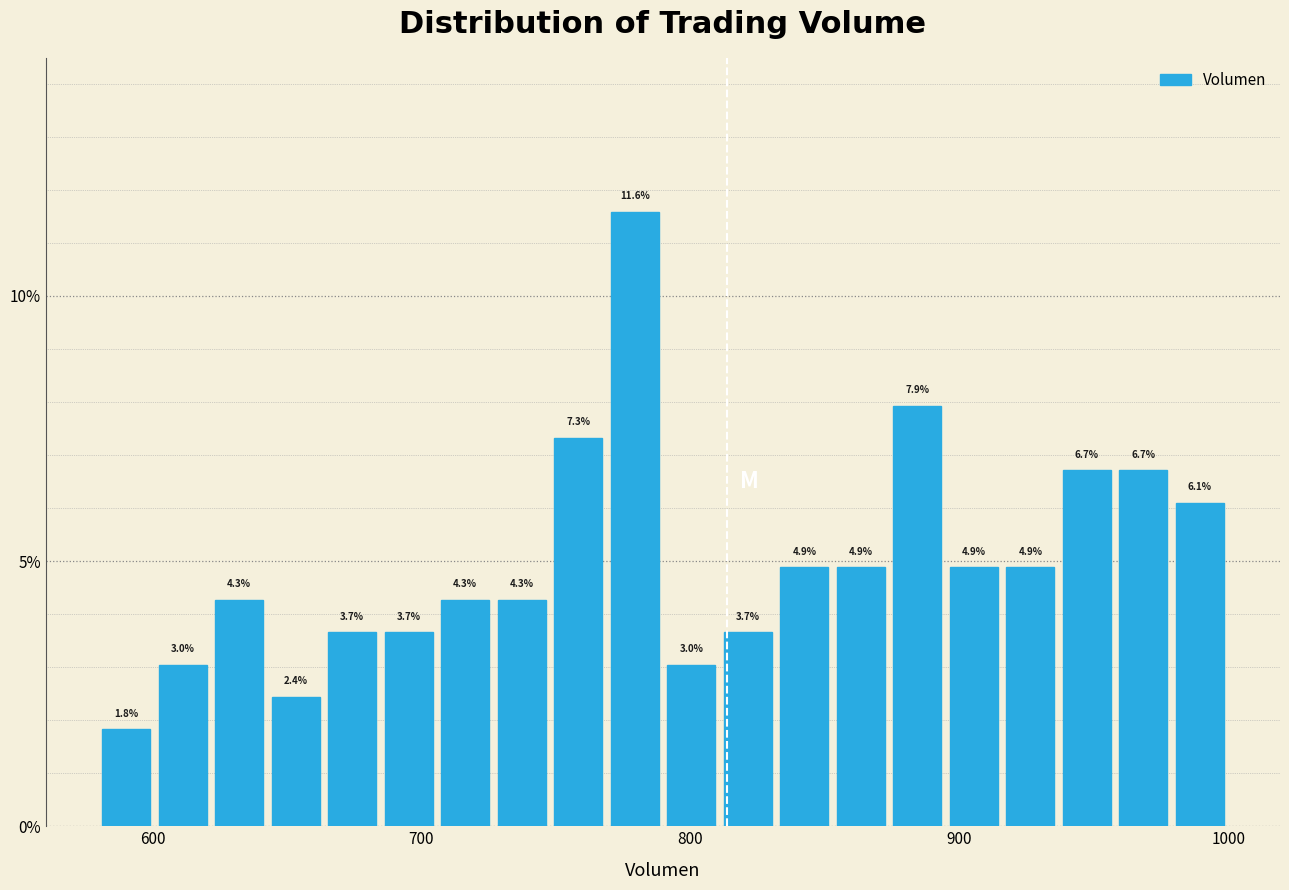

Read against the x-axis, roughly where is the centre of the tallest bar?

780